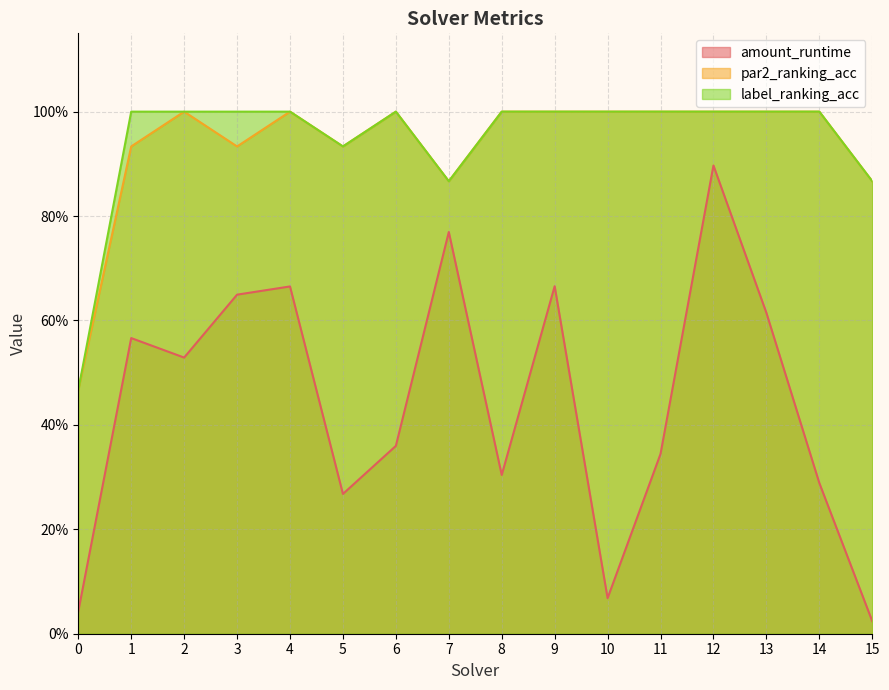

Reading right to left, transcribe all the data shown in this chart.

amount_runtime: 0.0	0.3	0.6	0.9	0.3	0.1	0.7	0.3	0.8	0.4	0.3	0.7	0.6	0.5	0.6	0.0
par2_ranking_acc: 0.9	1.0	1.0	1.0	1.0	1.0	1.0	1.0	0.9	1.0	0.9	1.0	0.9	1.0	0.9	0.5
label_ranking_acc: 0.9	1.0	1.0	1.0	1.0	1.0	1.0	1.0	0.9	1.0	0.9	1.0	1.0	1.0	1.0	0.5